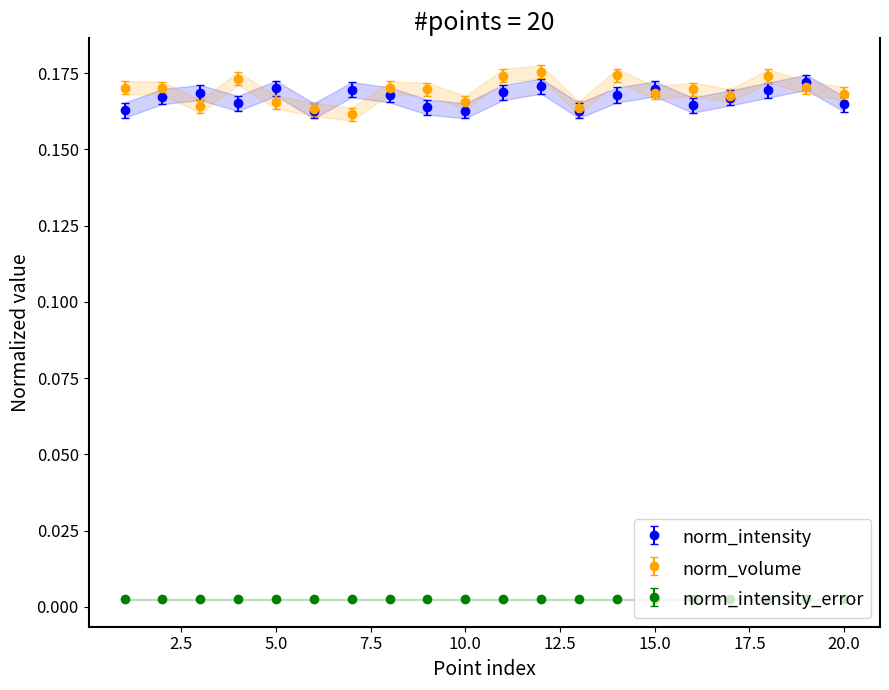

Is it true that norm_volume equals 0.1 at 20.0?

False